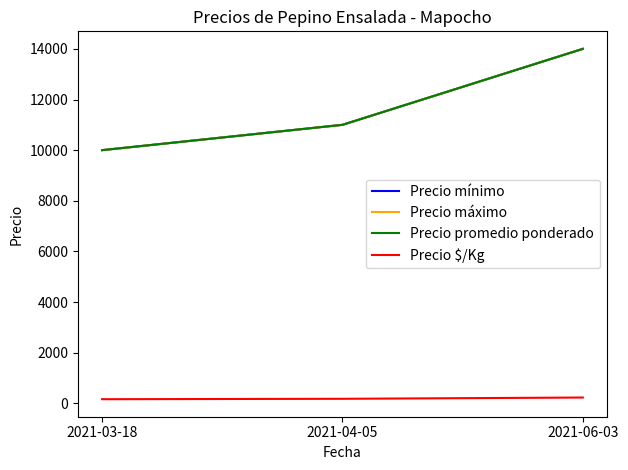

What is the sum of all Precio máximo values?

35000